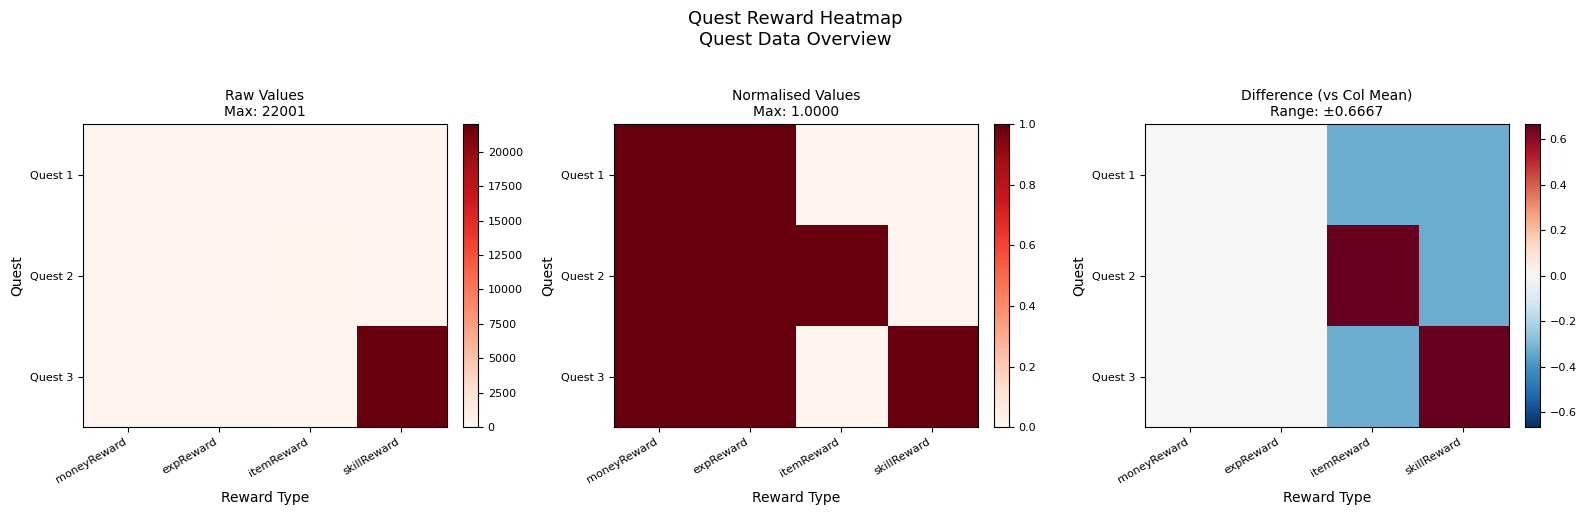

At which label does Quest 2 first exceed 0?

itemReward